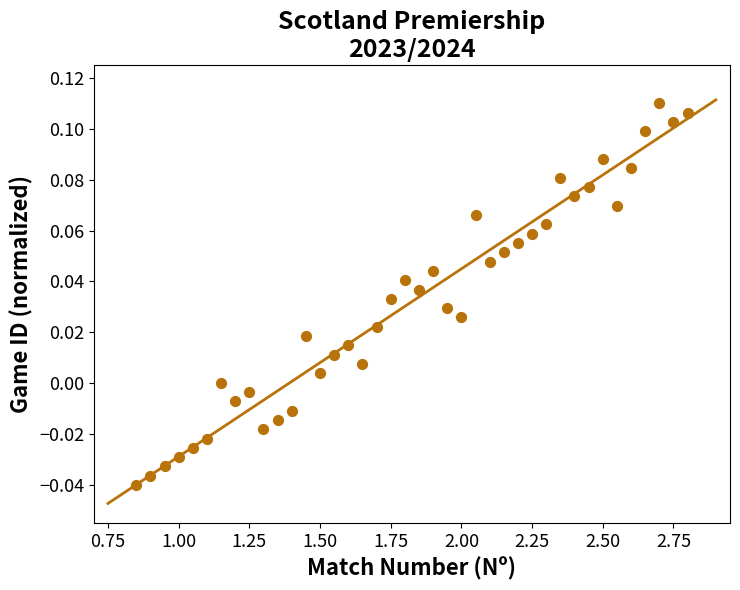

How many points are shown in the scatter plot?

40